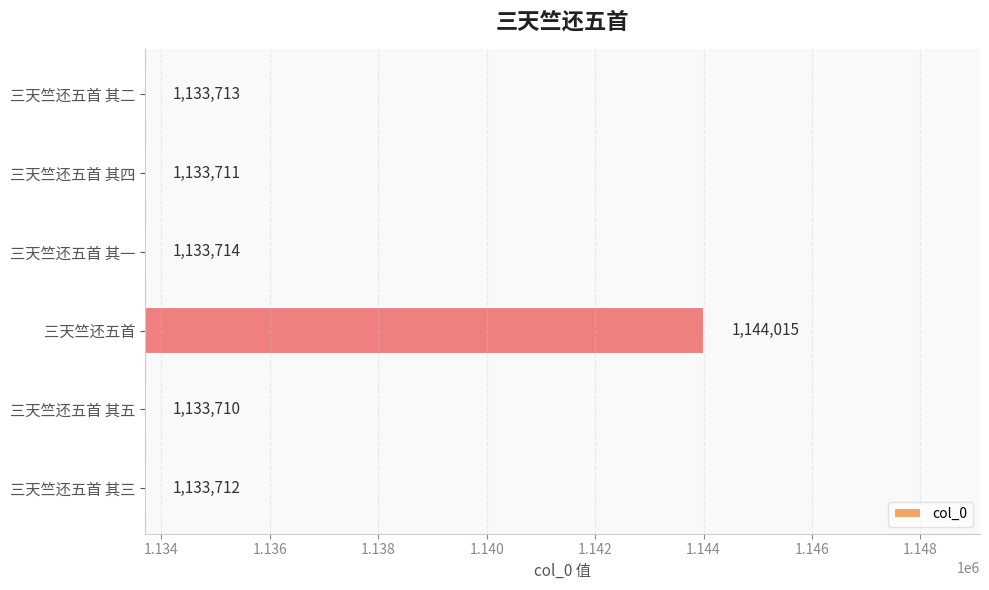

Between 三天竺还五首 其三 and 三天竺还五首, which is larger?

三天竺还五首